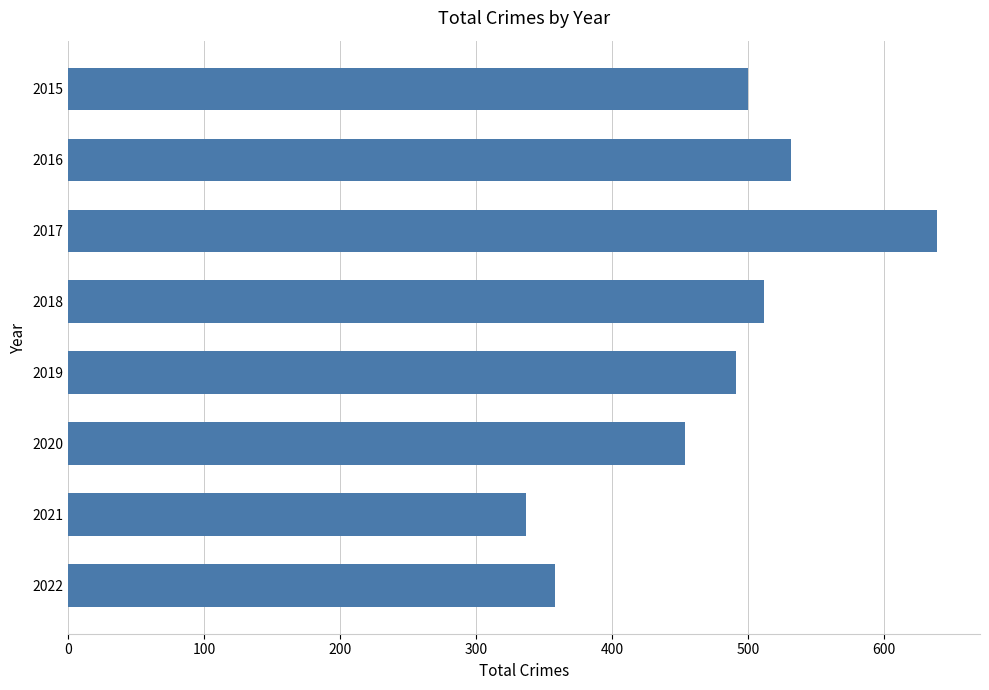

Between 2020 and 2018, which is larger?

2018